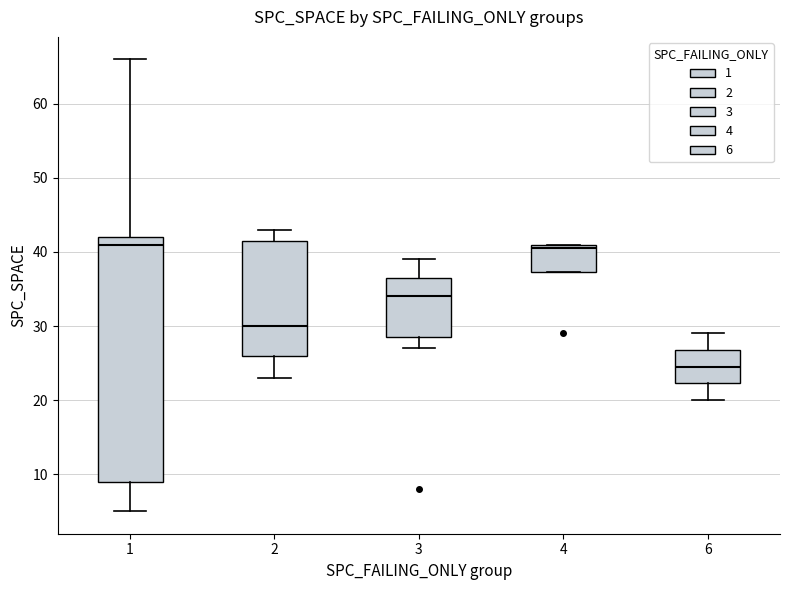

Reading left to right, transcribe this box plot: for each box, give where its median line is, the range the box spans, and where its two whiskers end, as read against the y-axis. The values are not printed on the chart, so give them approximately, as read against the axis.

1: median 41, box 9 to 42, whiskers 5 to 66
2: median 30, box 26 to 42, whiskers 23 to 43
3: median 34, box 29 to 37, whiskers 27 to 39
4: median 41 (just below the box's upper edge), box 37 to 41, whiskers 37 to 41
6: median 25, box 22 to 27, whiskers 20 to 29